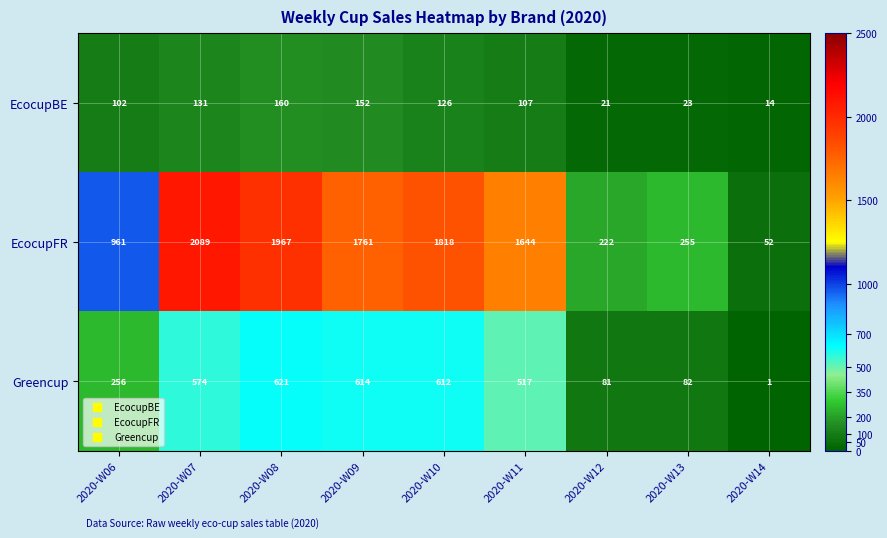

Which category has the lowest value in the EcocupFR series?

2020-W14